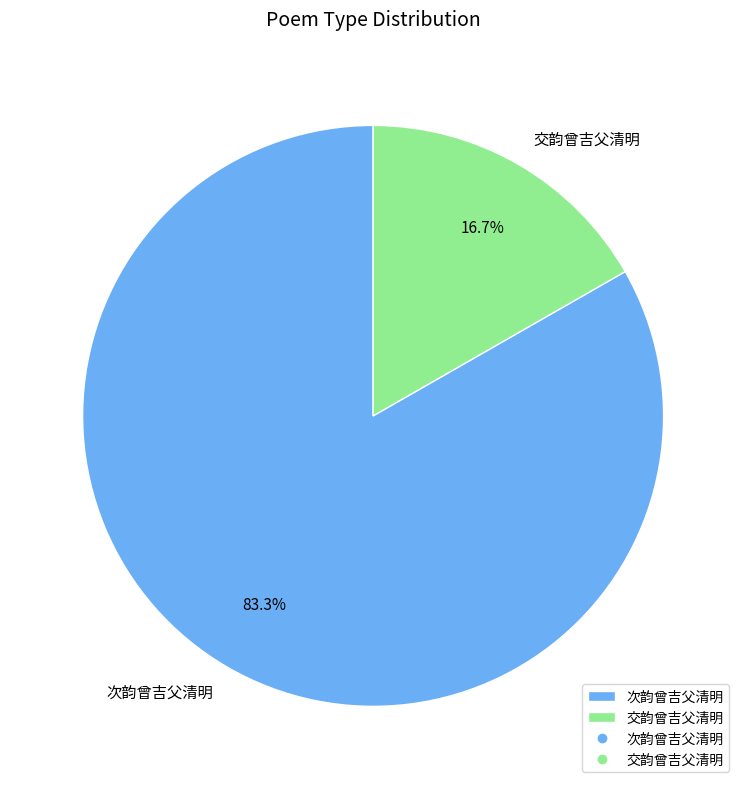

Which slice is the largest?

次韵曾吉父清明